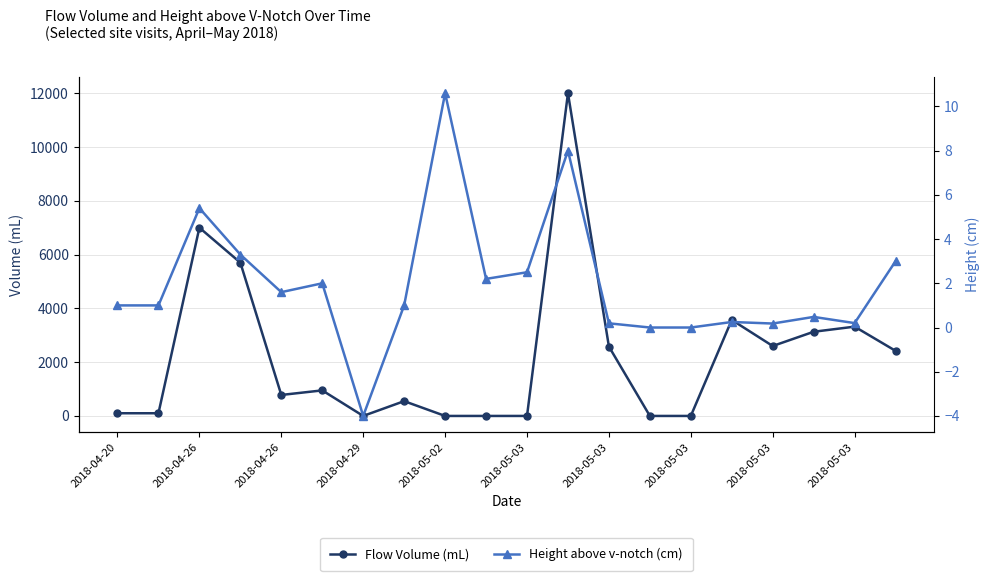

At which category does Flow Volume (mL) reach its first local peak?

2018-04-26